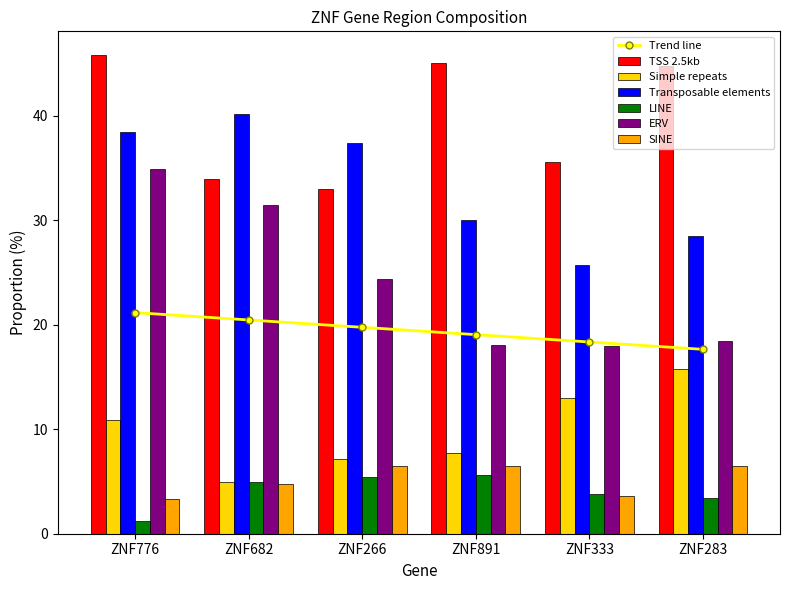

What is the approximate value of TSS 2.5kb at ZNF266?

33.0